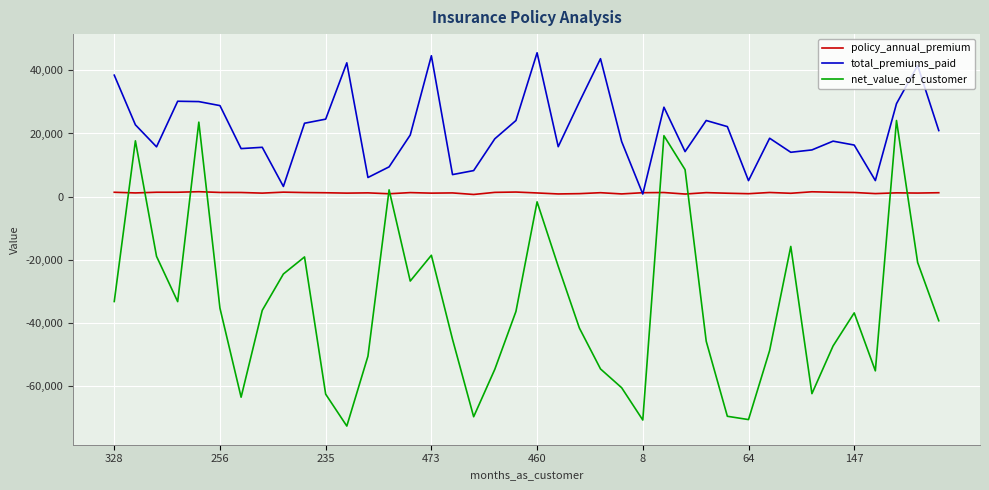

True or false: total_premiums_paid and net_value_of_customer cross at least once.

False